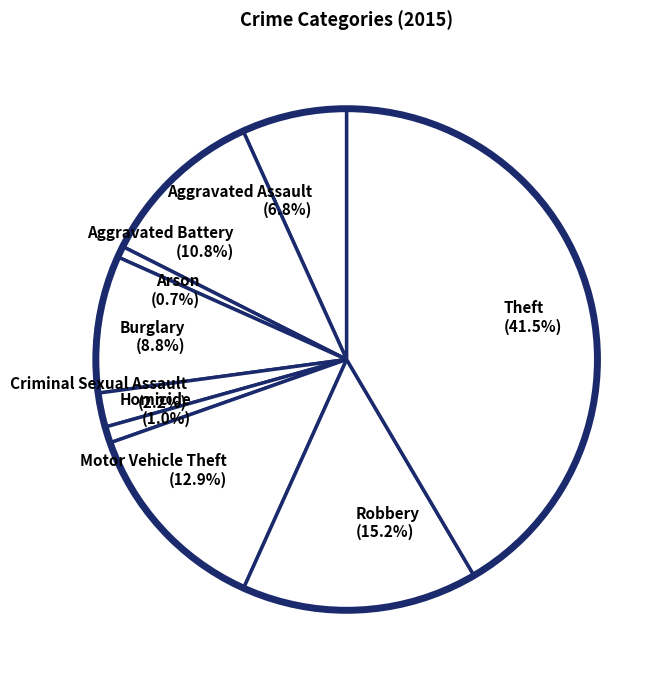

How many segments does this pie chart have?

9